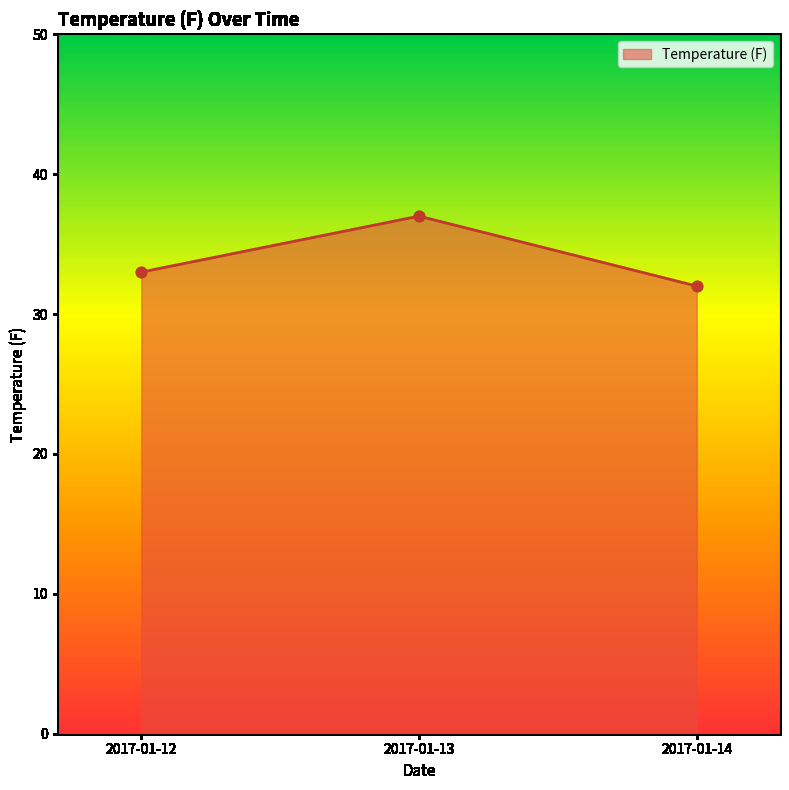

What is the ratio of the value at 2017-01-12 to the value at 2017-01-13?

0.9